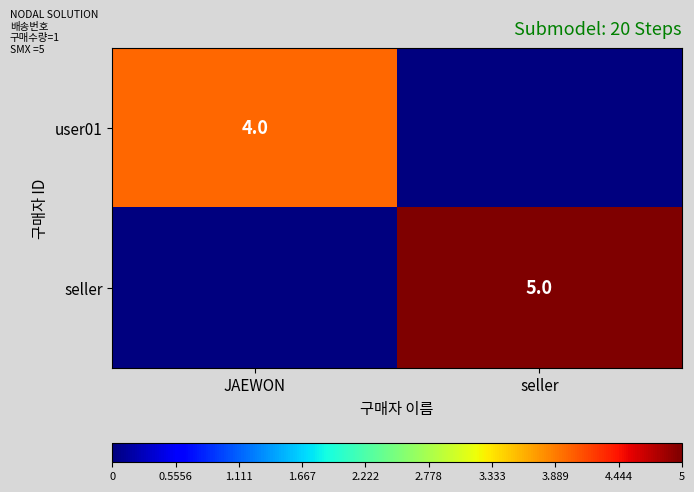

The value of seller at seller is 5. True or false?

True